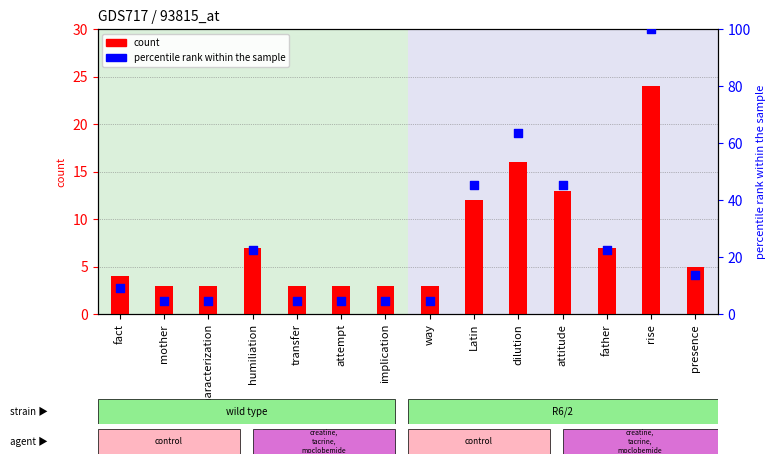

Which series has the largest Y range (max minus min)?

percentile rank within the sample